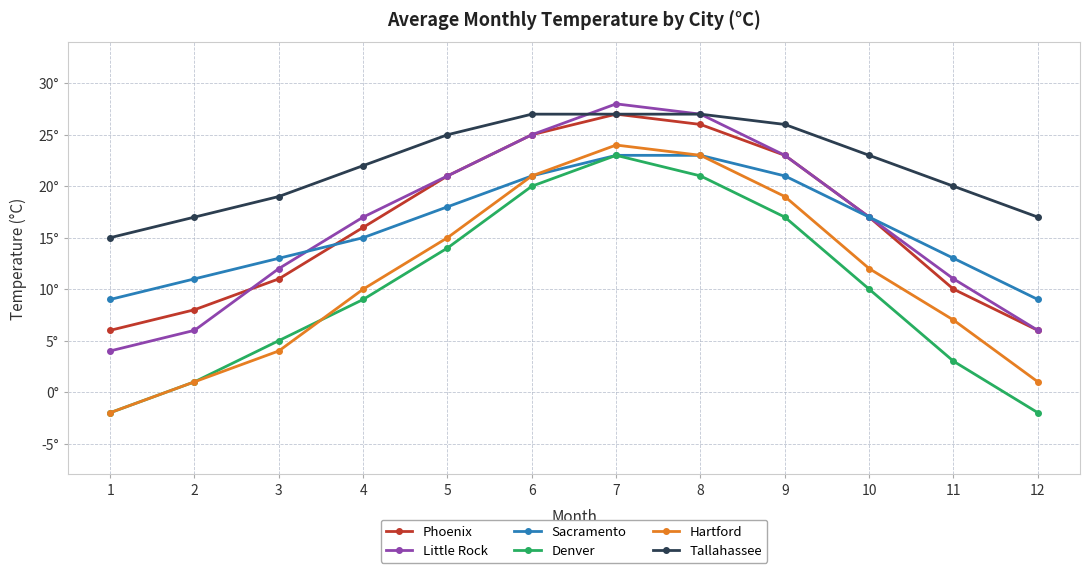

The value of Sacramento at 3 is 13. True or false?

True